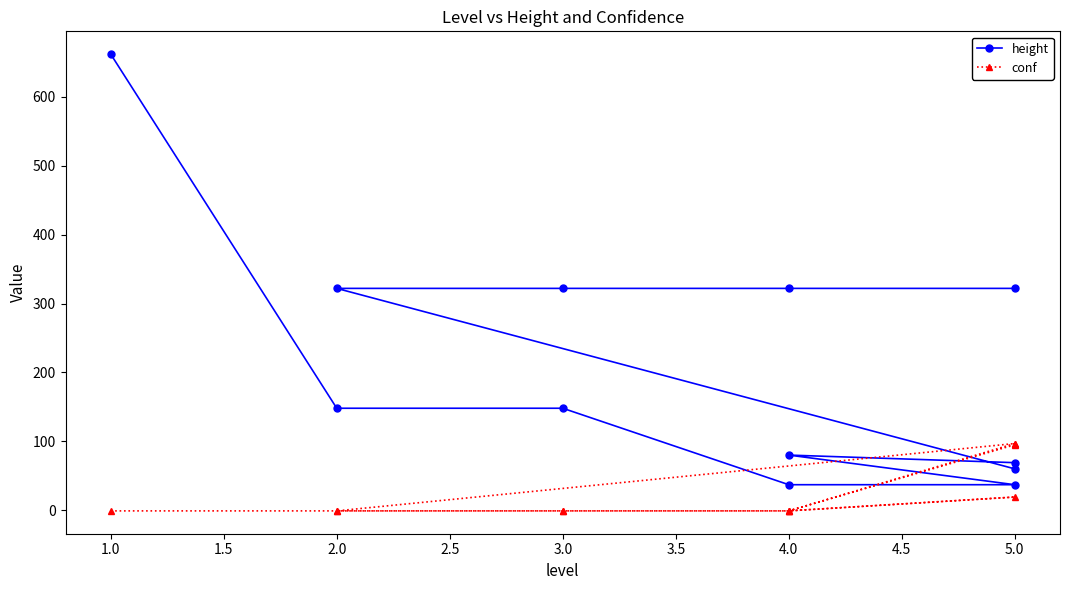

What is the lowest value of the conf series?

-1.0